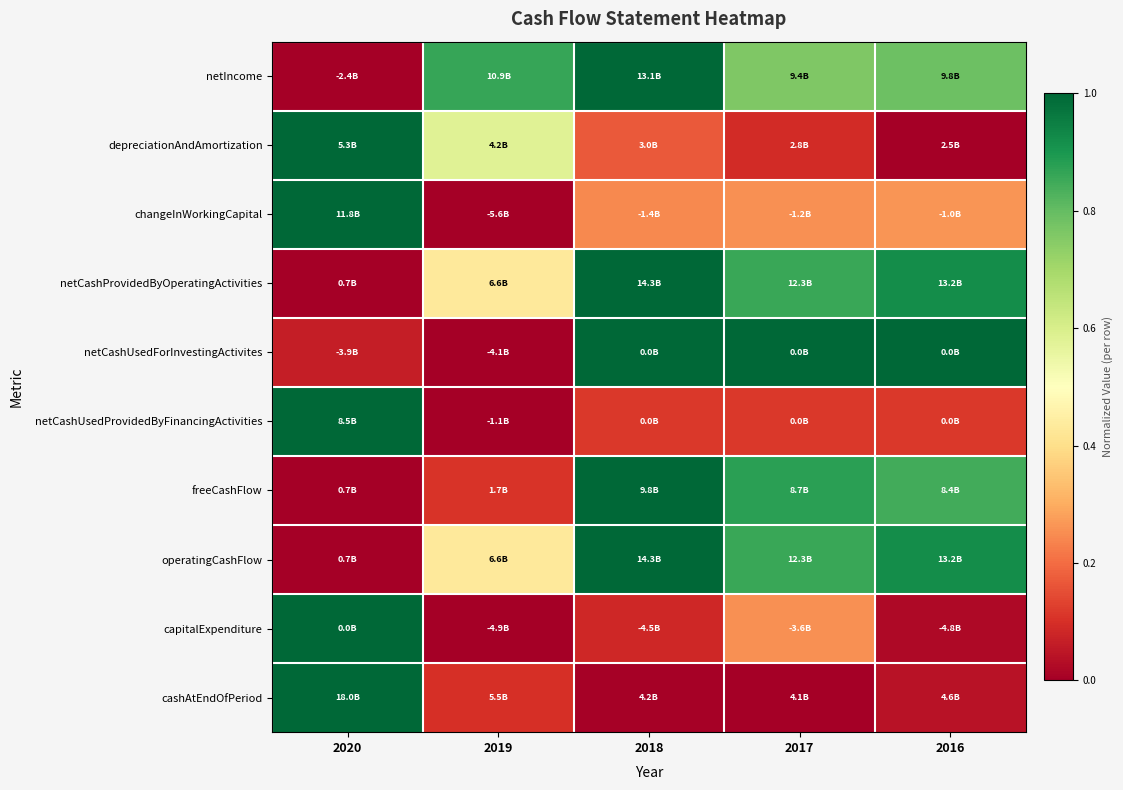

Reading right to left, list all the values displayed in this chart.

netIncome: 2016=0.8	2017=0.8	2018=1.0	2019=0.9	2020=0.0
depreciationAndAmortization: 2016=0.0	2017=0.1	2018=0.2	2019=0.6	2020=1.0
changeInWorkingCapital: 2016=0.3	2017=0.3	2018=0.2	2019=0.0	2020=1.0
netCashProvidedByOperatingActivities: 2016=0.9	2017=0.9	2018=1.0	2019=0.4	2020=0.0
netCashUsedForInvestingActivites: 2016=1.0	2017=1.0	2018=1.0	2019=0.0	2020=0.1
netCashUsedProvidedByFinancingActivities: 2016=0.1	2017=0.1	2018=0.1	2019=0.0	2020=1.0
freeCashFlow: 2016=0.8	2017=0.9	2018=1.0	2019=0.1	2020=0.0
operatingCashFlow: 2016=0.9	2017=0.9	2018=1.0	2019=0.4	2020=0.0
capitalExpenditure: 2016=0.0	2017=0.3	2018=0.1	2019=0.0	2020=1.0
cashAtEndOfPeriod: 2016=0.0	2017=0.0	2018=0.0	2019=0.1	2020=1.0